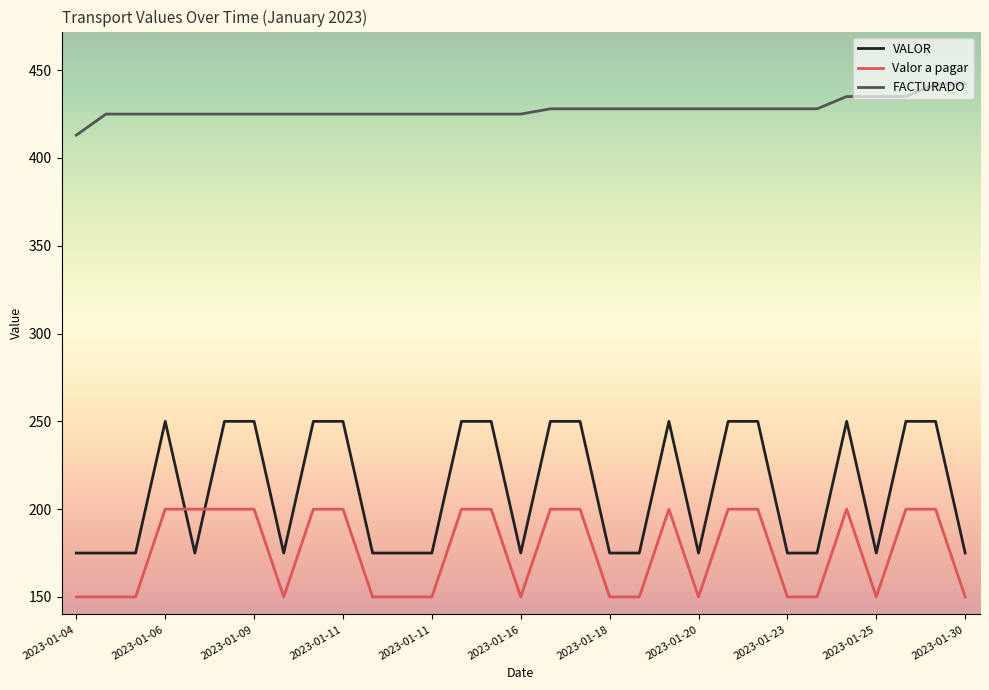

Which series has the widest spread of values?

VALOR